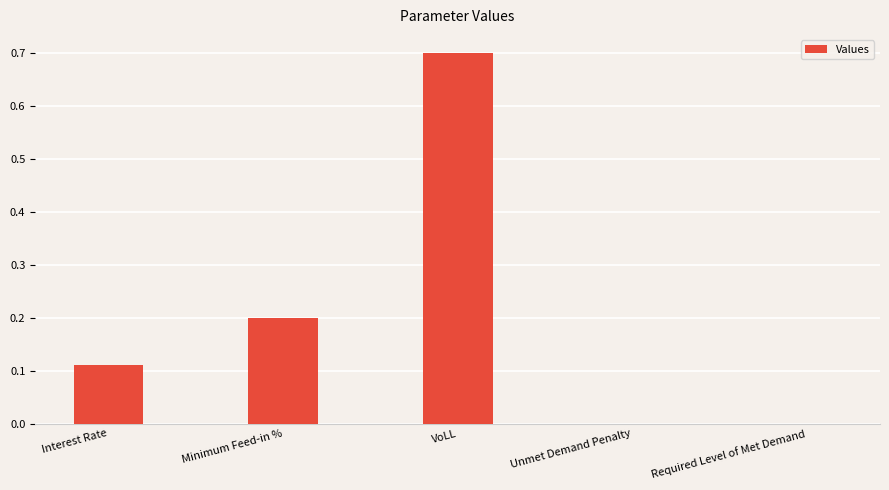

What is the sum of all values?

1.0